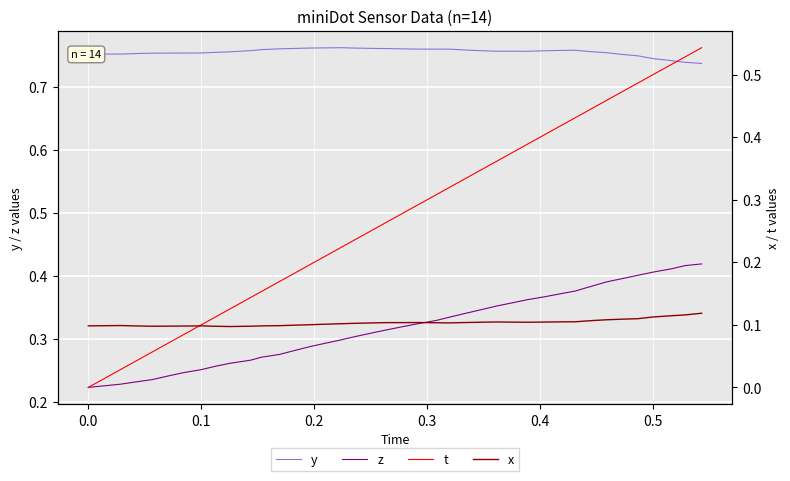

True or false: z and y cross at least once.

False